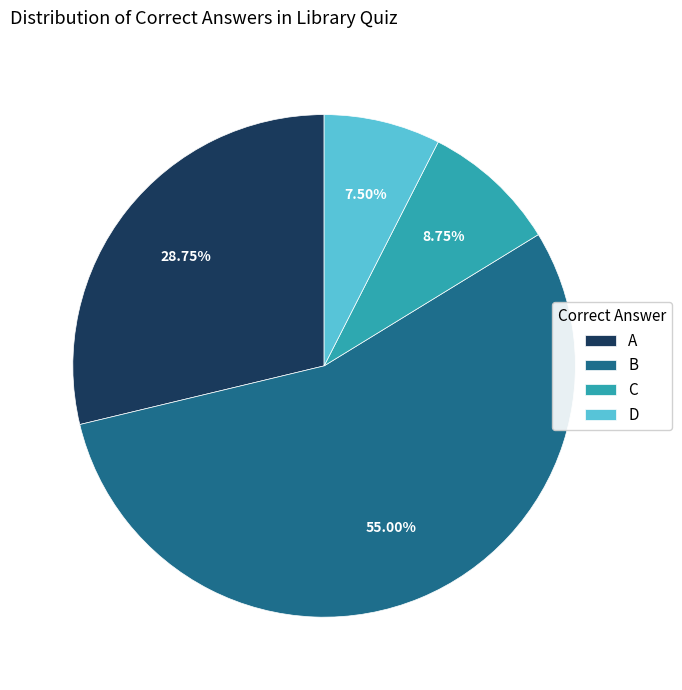

Rank the categories by value from highest to lowest.

B, A, C, D